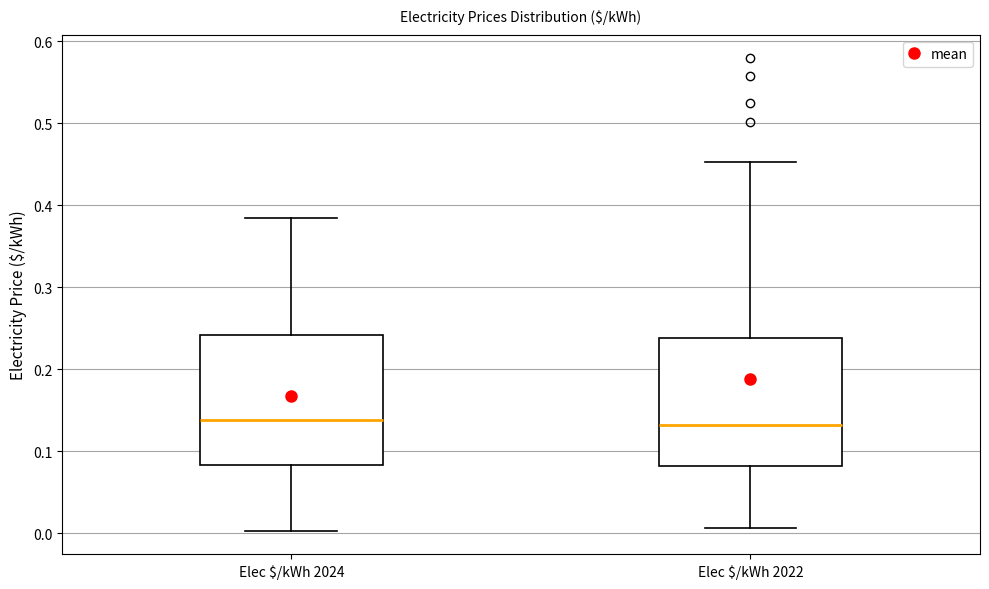

Where does the lower whisker of the box for Elec $/kWh 2024 end on the y-axis? The values are not printed on the chart, so give them approximately, as read against the axis.

0.00